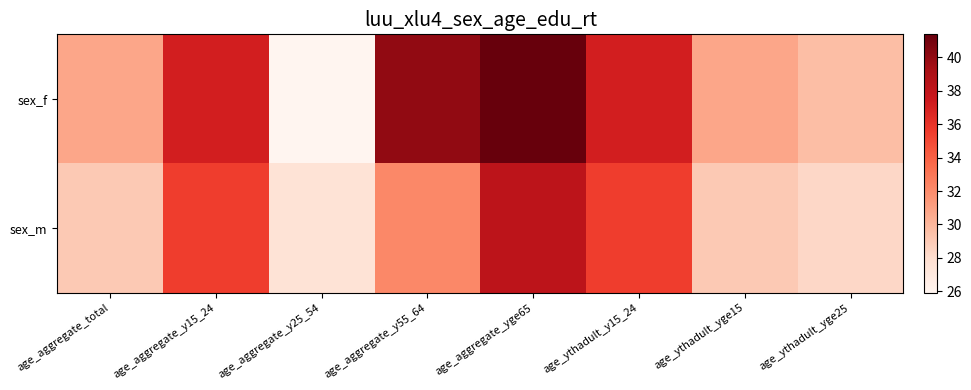

Rank the series at age_aggregate_yge65 from highest to lowest value.

sex_f, sex_m